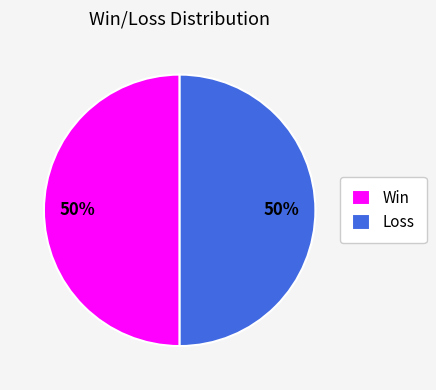

True or false: Loss accounts for 50% of the total.

True